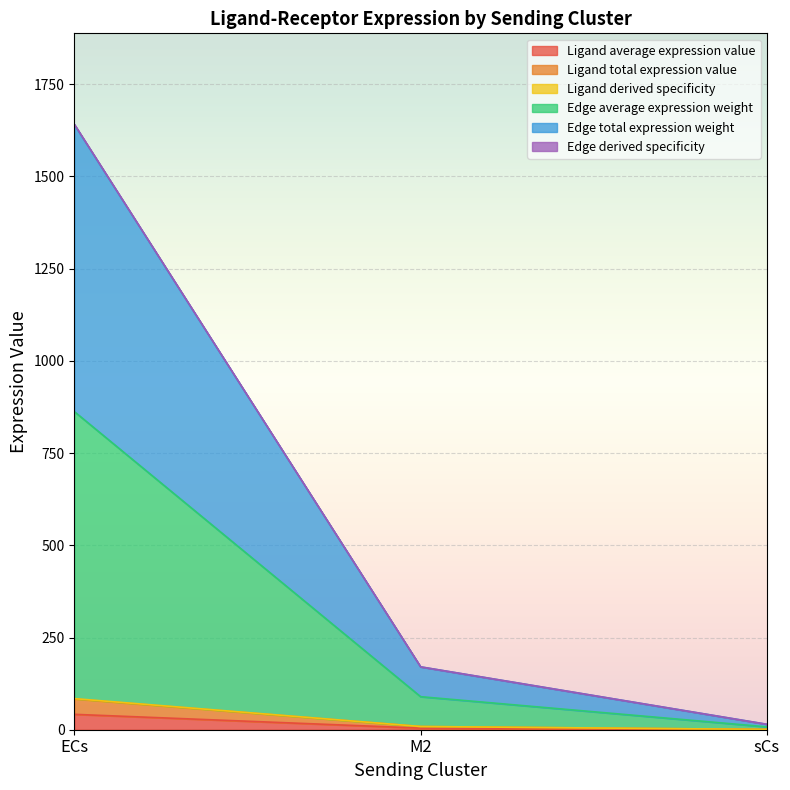

What is the label of the 3rd point from the right?

ECs